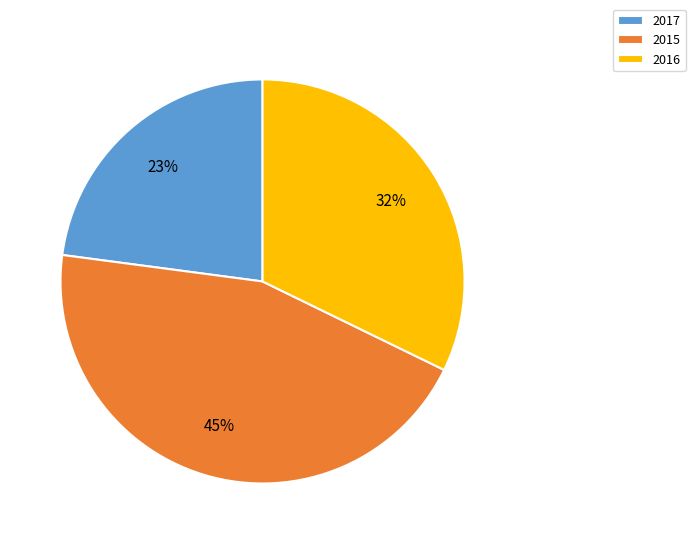

What is the smallest slice in the pie chart?

2017